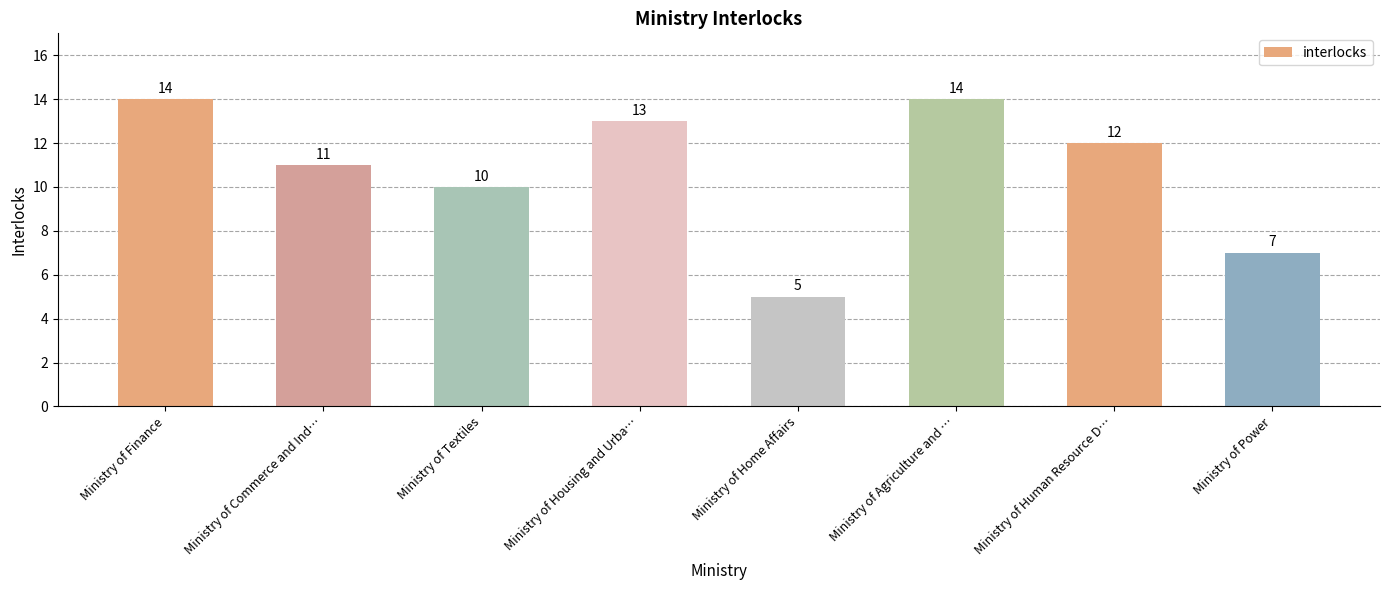

Which label corresponds to the smallest value in the chart?

Ministry of Home Affairs